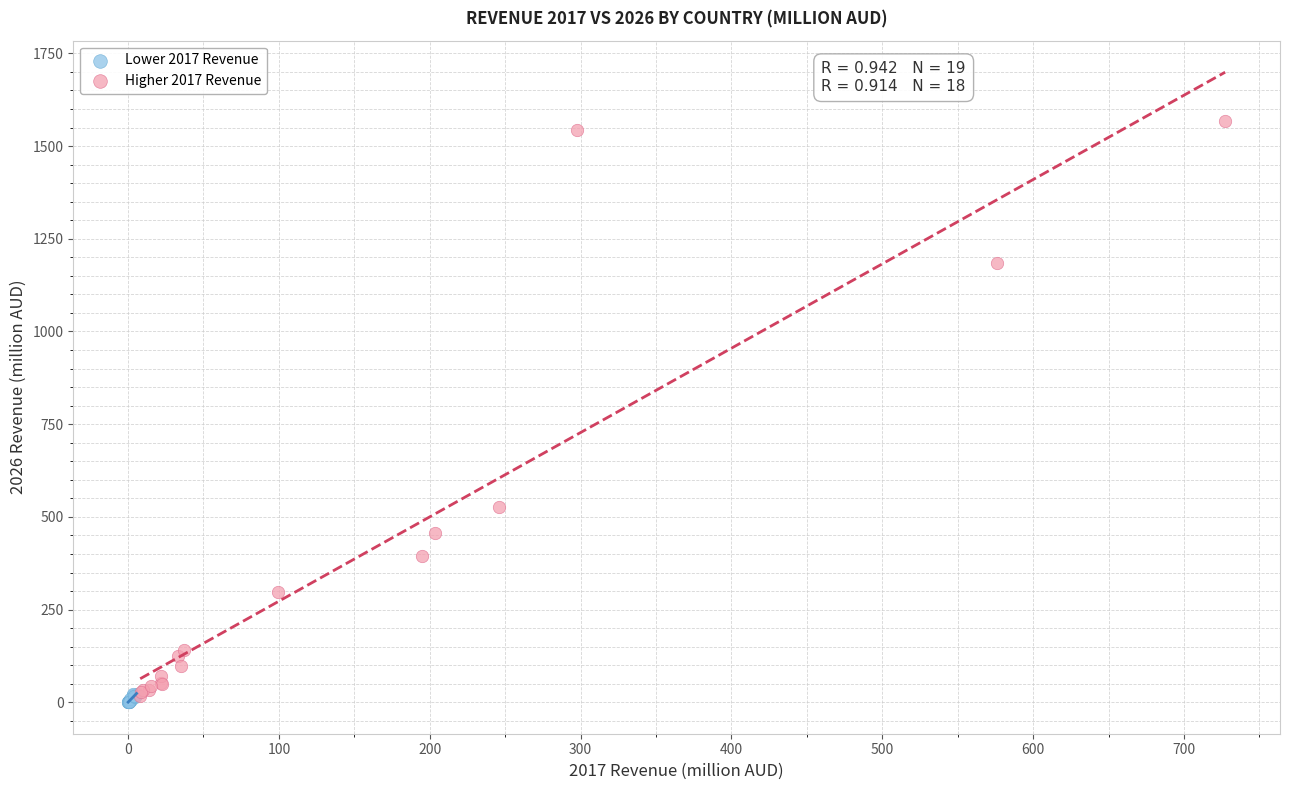

What are all the series names shown in the legend?

Lower 2017 Revenue, Higher 2017 Revenue